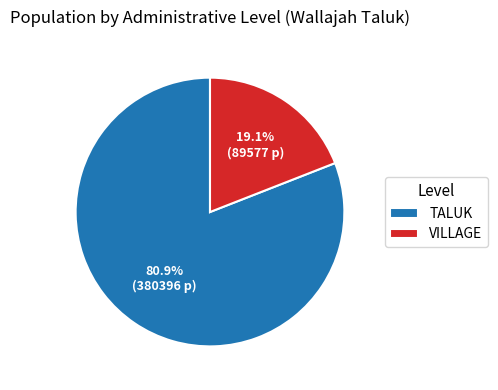

Count the number of slices in the pie.

2